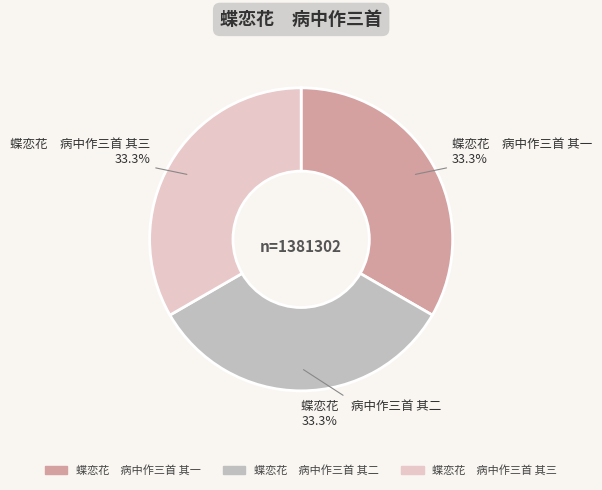

Does 蝶恋花 病中作三首 其一 account for over 50% of the chart?

No